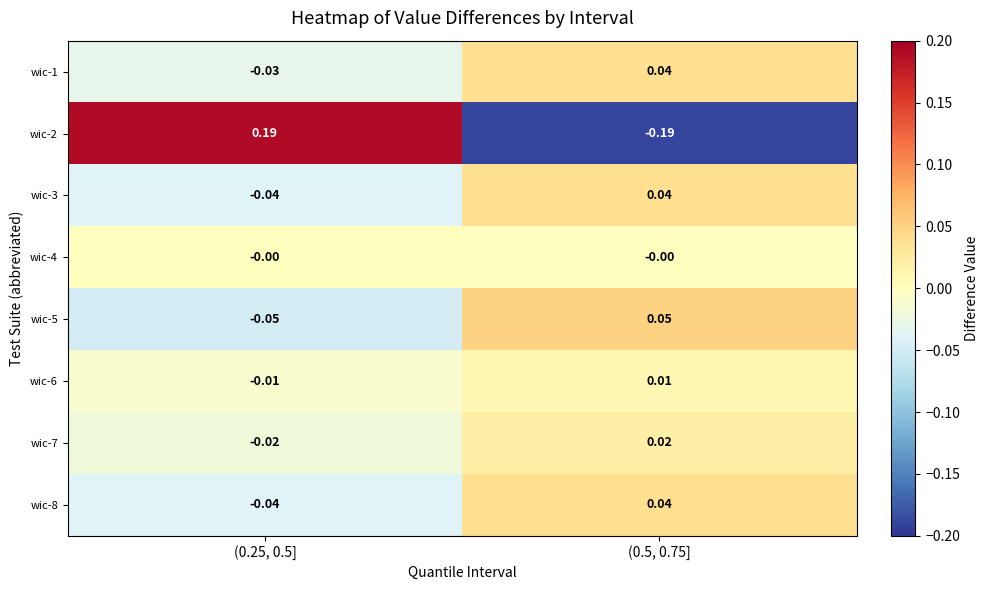

Which series has the largest total across all categories?

wic-1